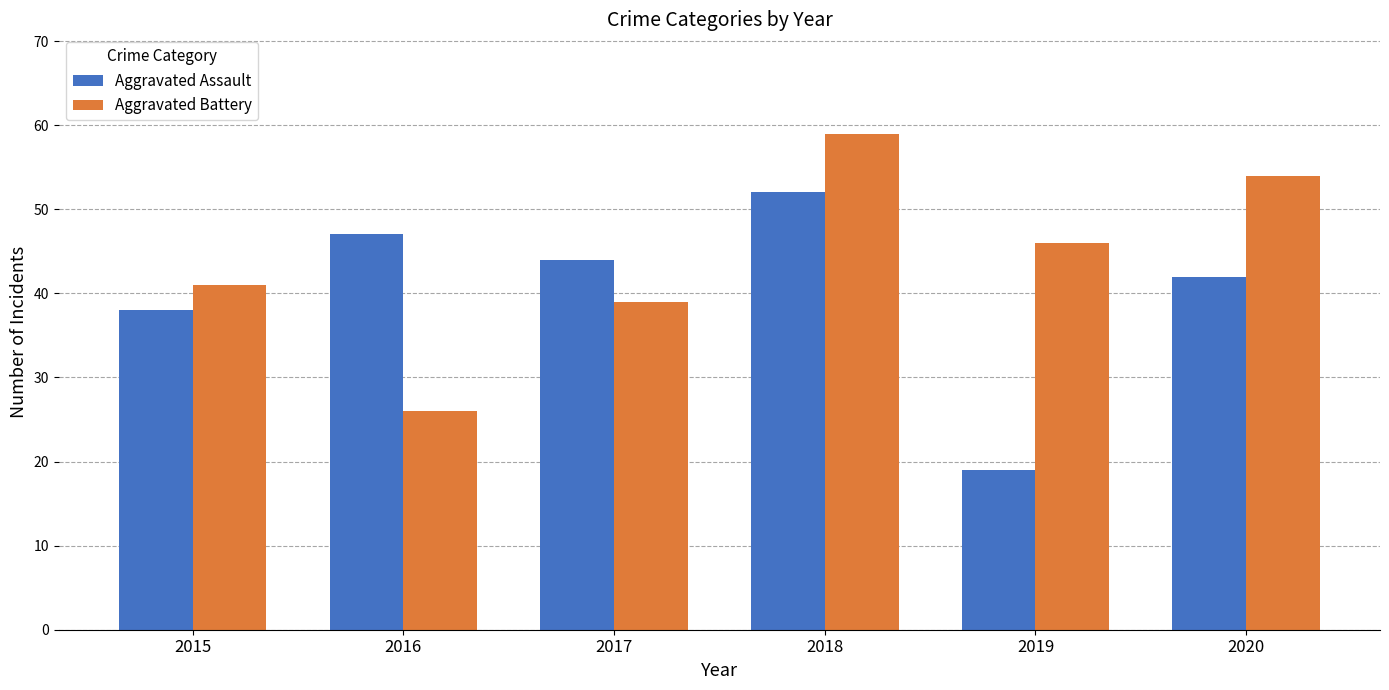

Which series changed the most between 2018 and 2020?

Aggravated Assault